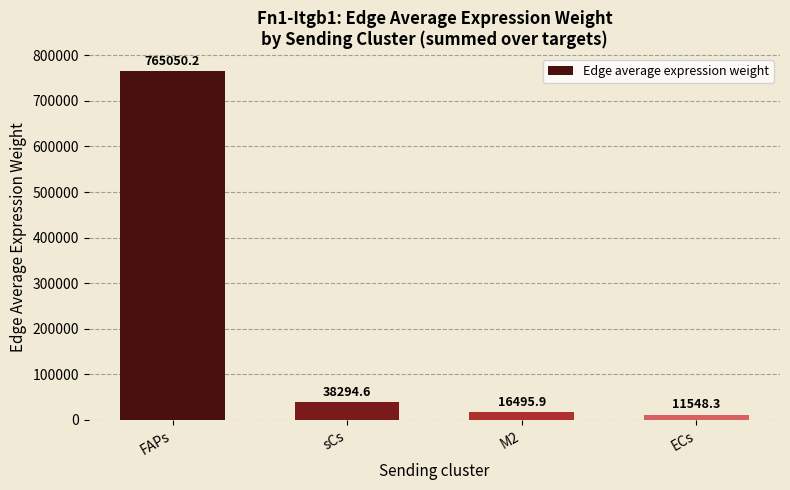

What is the change in value from FAPs to sCs?

-726755.5